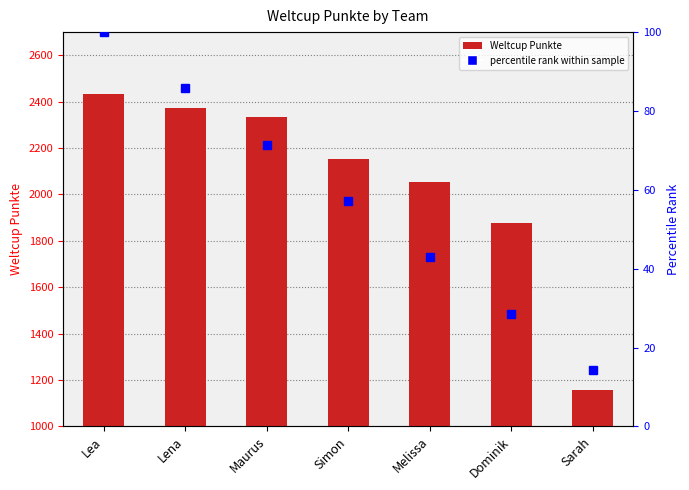

Where does the percentile rank within sample series first go above 57?

Lea